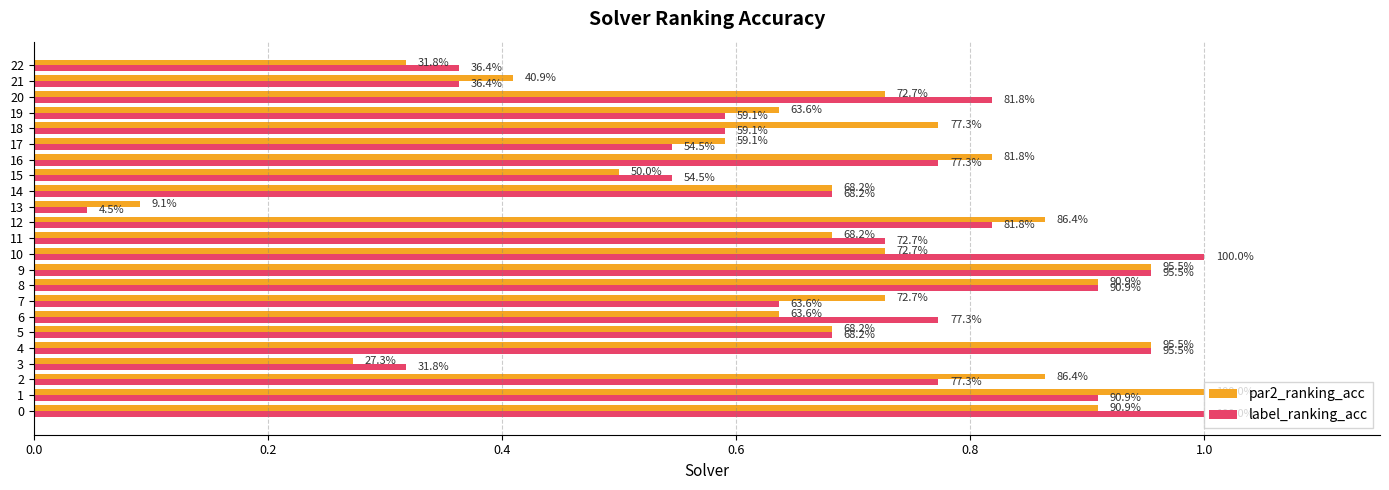

What are all the series names shown in the legend?

par2_ranking_acc, label_ranking_acc